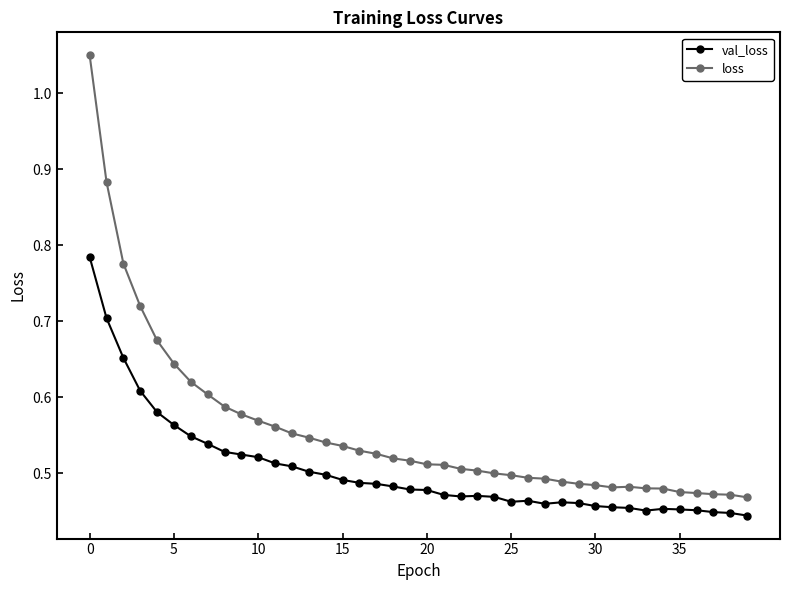

True or false: loss and val_loss intersect in this chart.

False